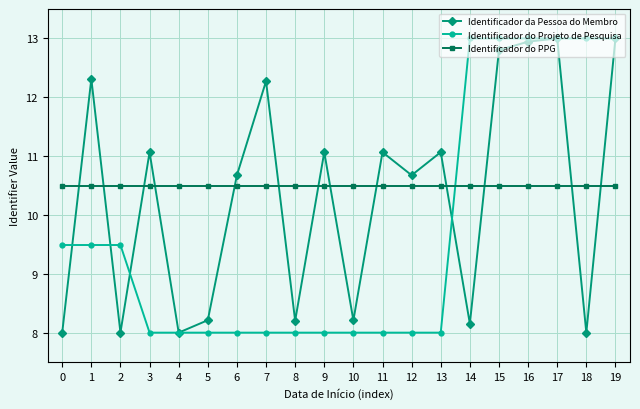

True or false: Identificador do PPG and Identificador da Pessoa do Membro cross at least once.

True